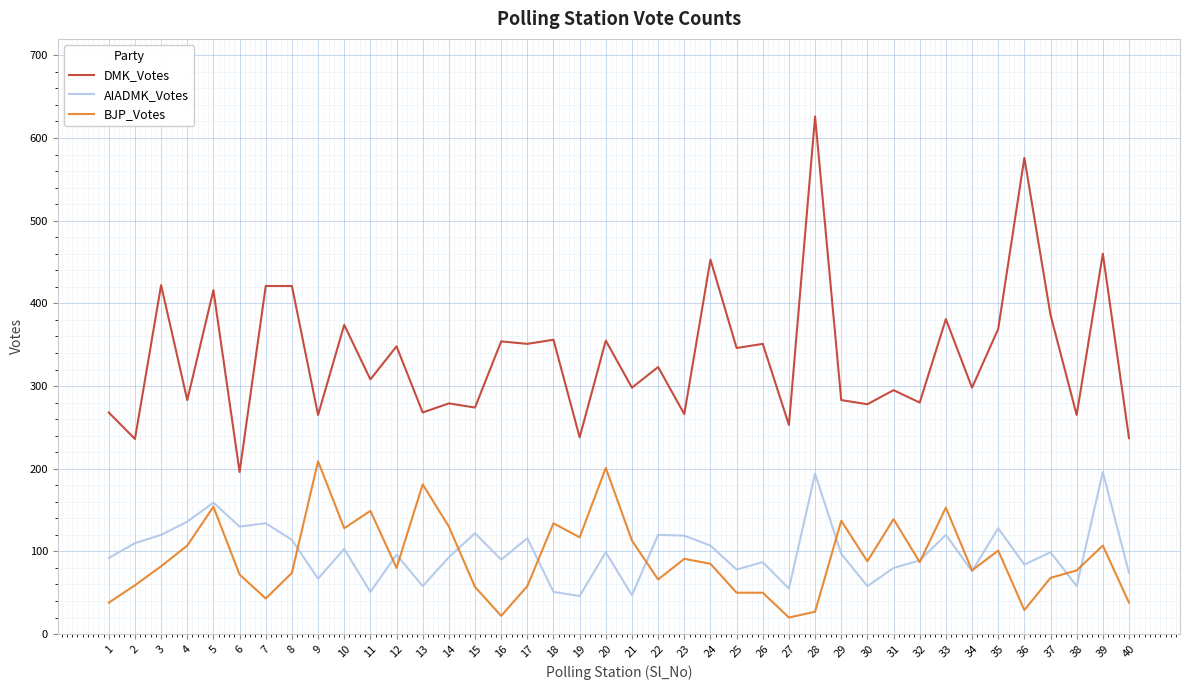

True or false: AIADMK_Votes and DMK_Votes intersect in this chart.

False